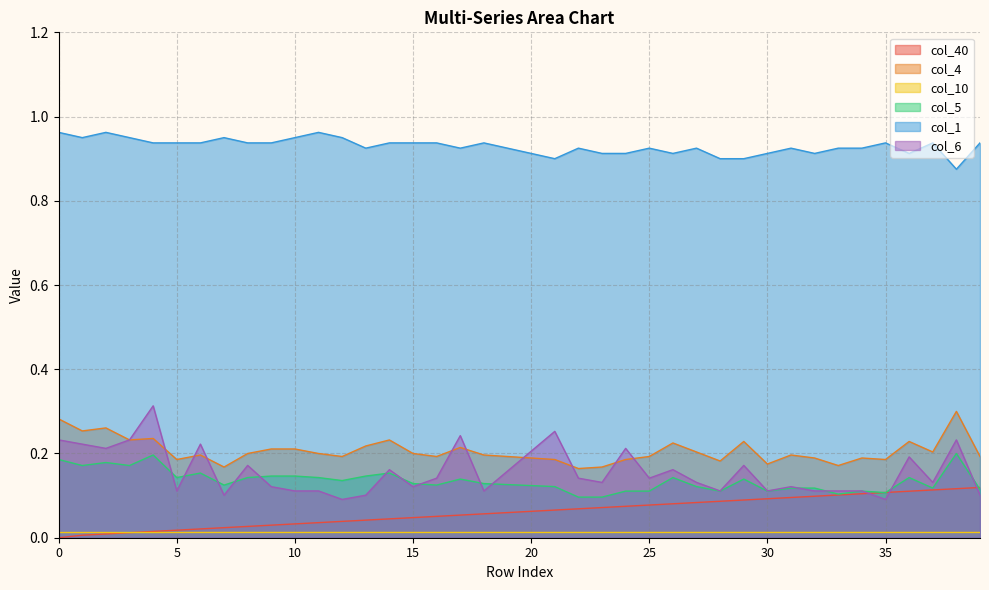

Which series has the largest range (max minus min)?

col_6